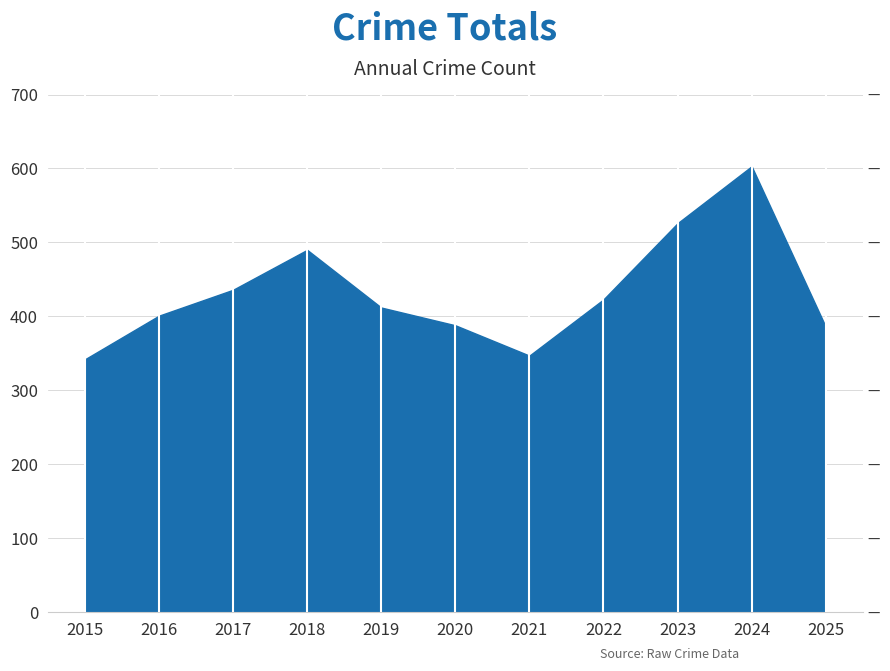

Approximately how many times larger is the value at 2016 compared to 2018?

0.8